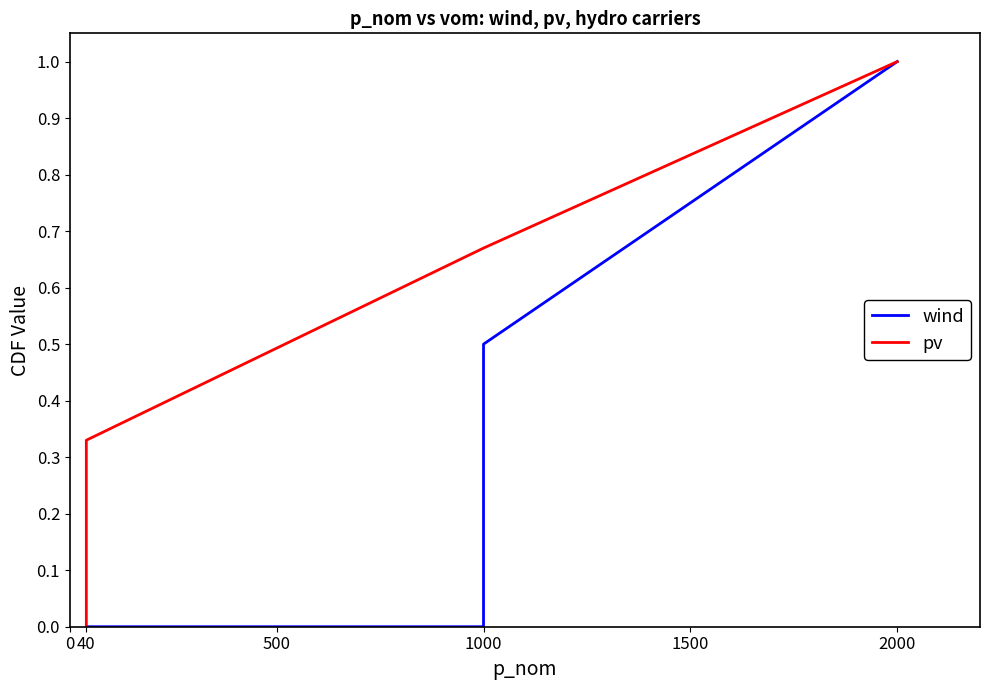

What is the value of the wind point at the 4th from the left?

1.0